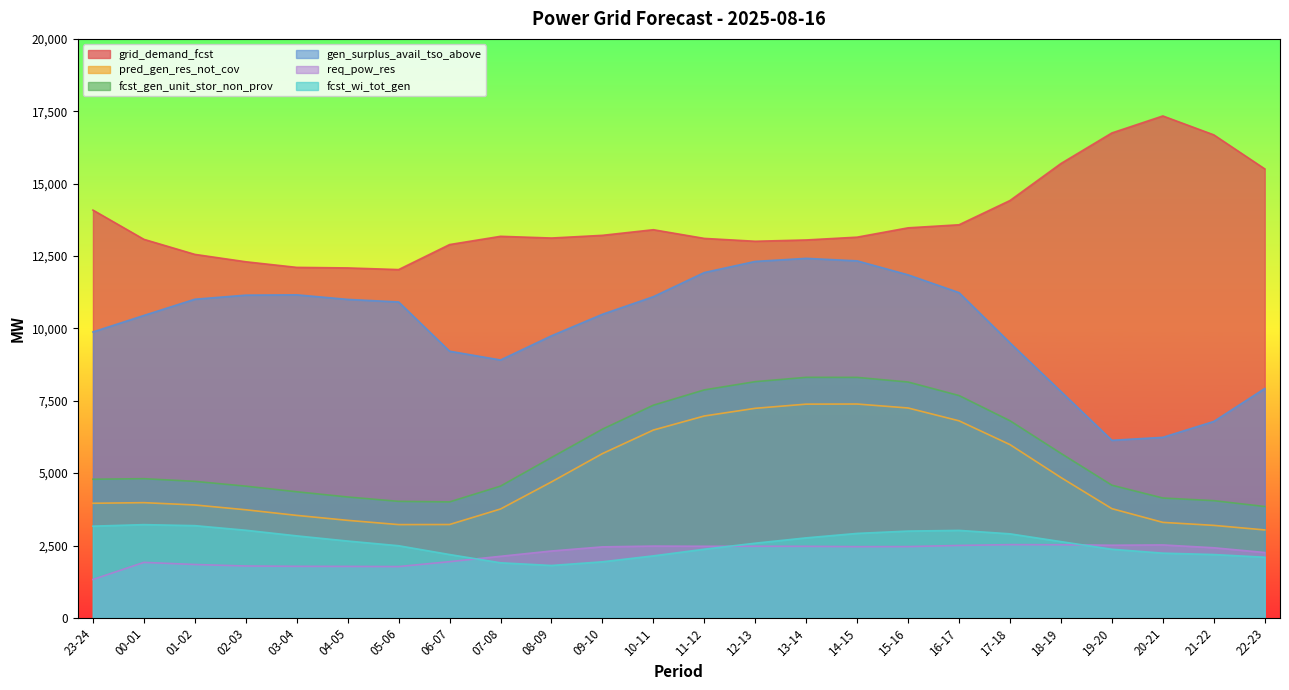

Does the chart have visible grid lines?

No